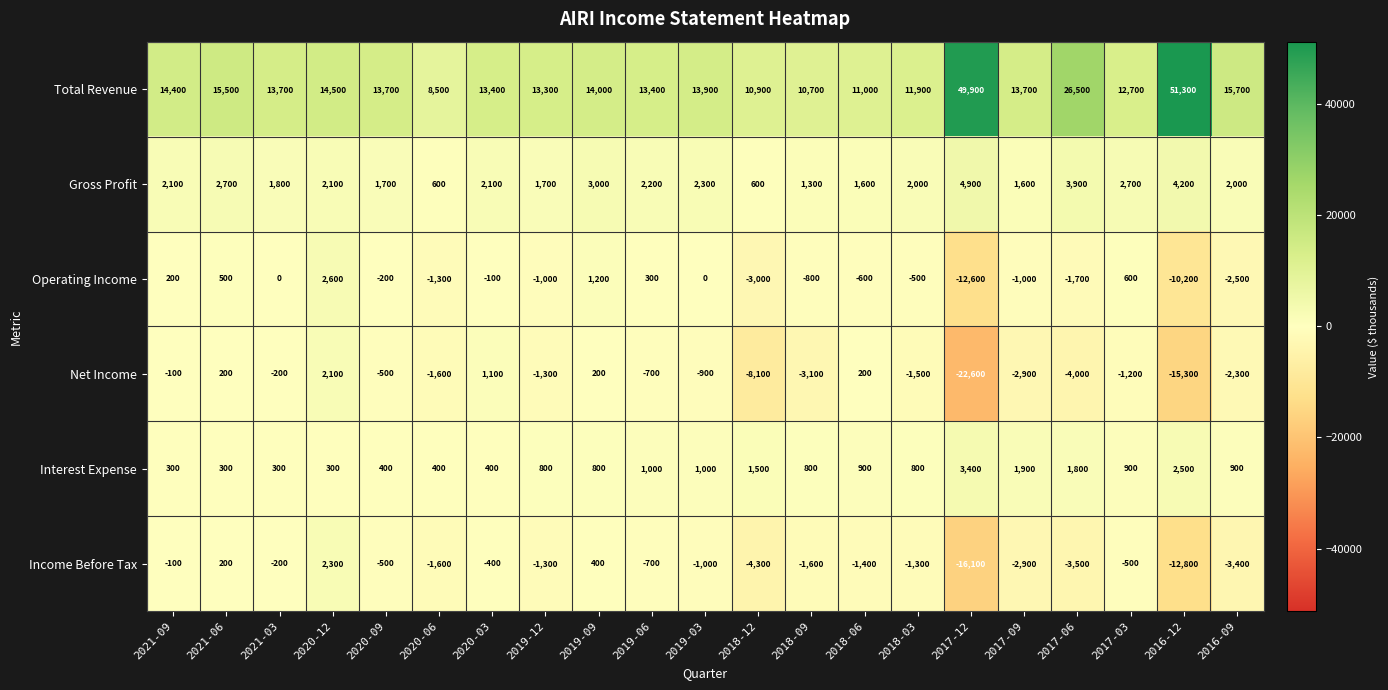

At which label is Income Before Tax closest to -6900?

2018-12